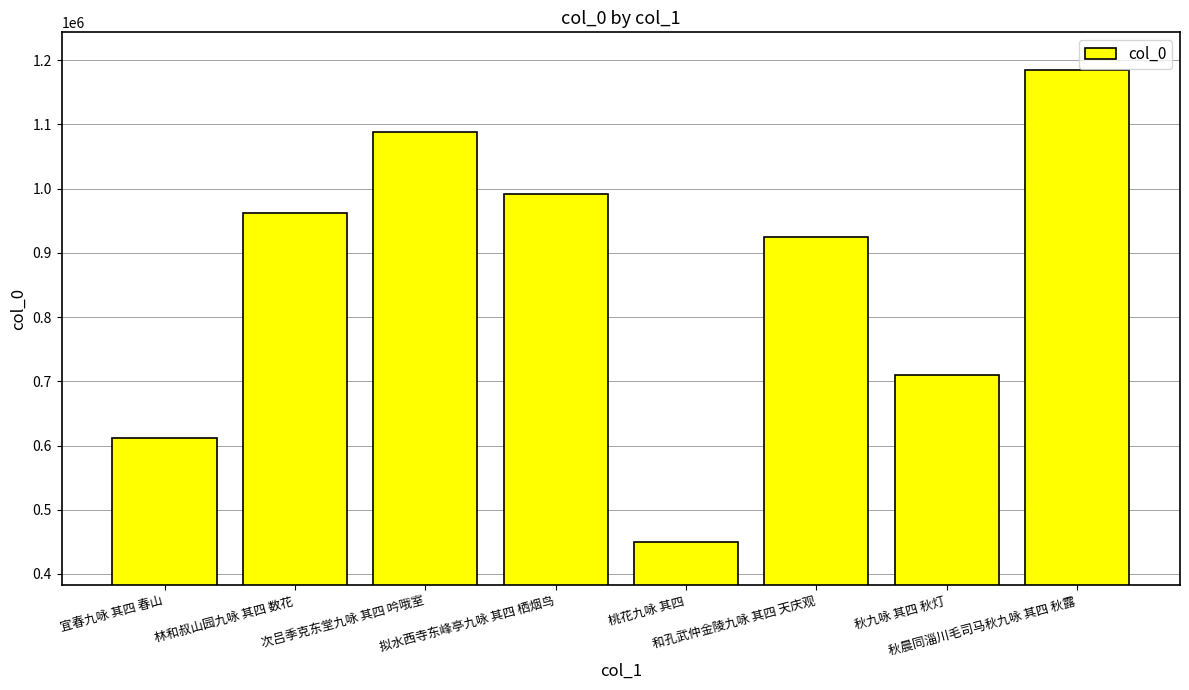

What is the change in value from 次吕季克东堂九咏 其四 吟哦室 to 和孔武仲金陵九咏 其四 天庆观?

-164438